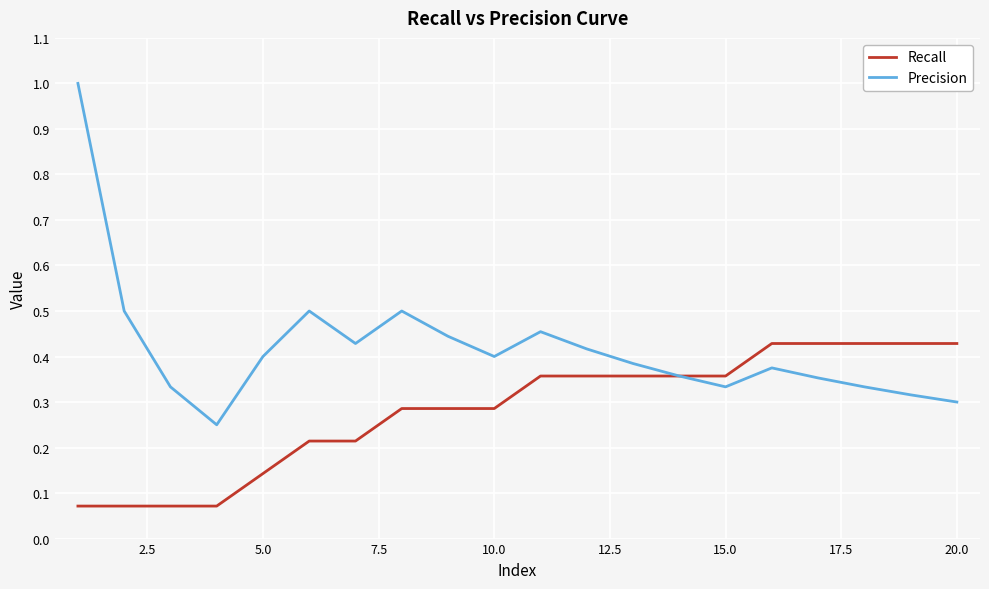

List the series in order of their overall mean, highest first.

Precision, Recall